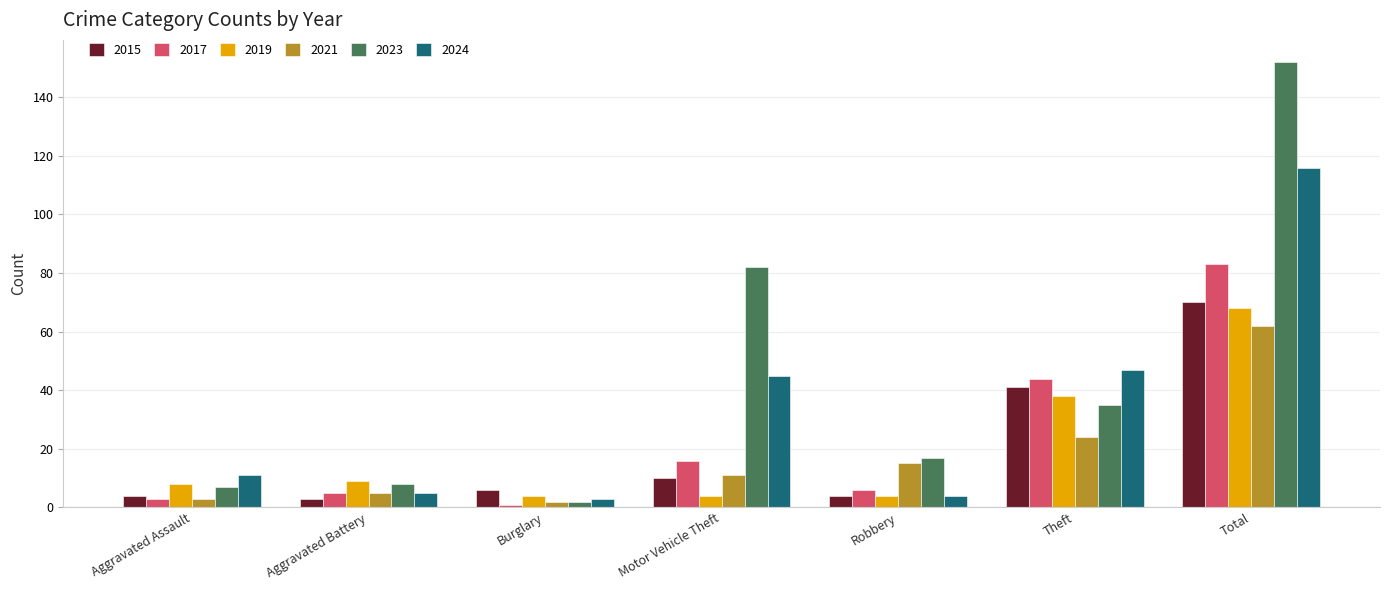

What value does the 2024 series have at Aggravated Battery?

5